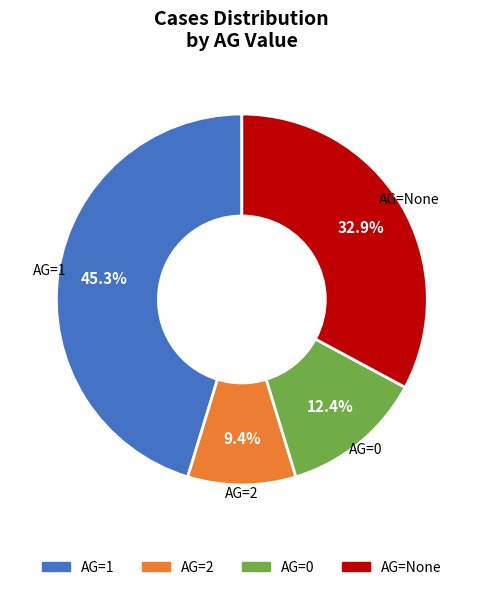

Approximately how many times larger is the value at AG=1 compared to AG=2?

4.8